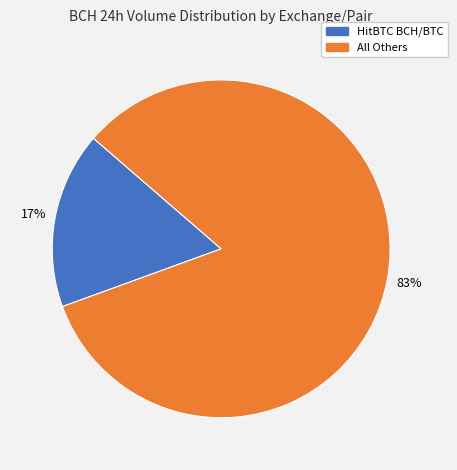

Is there a majority slice in this chart?

Yes